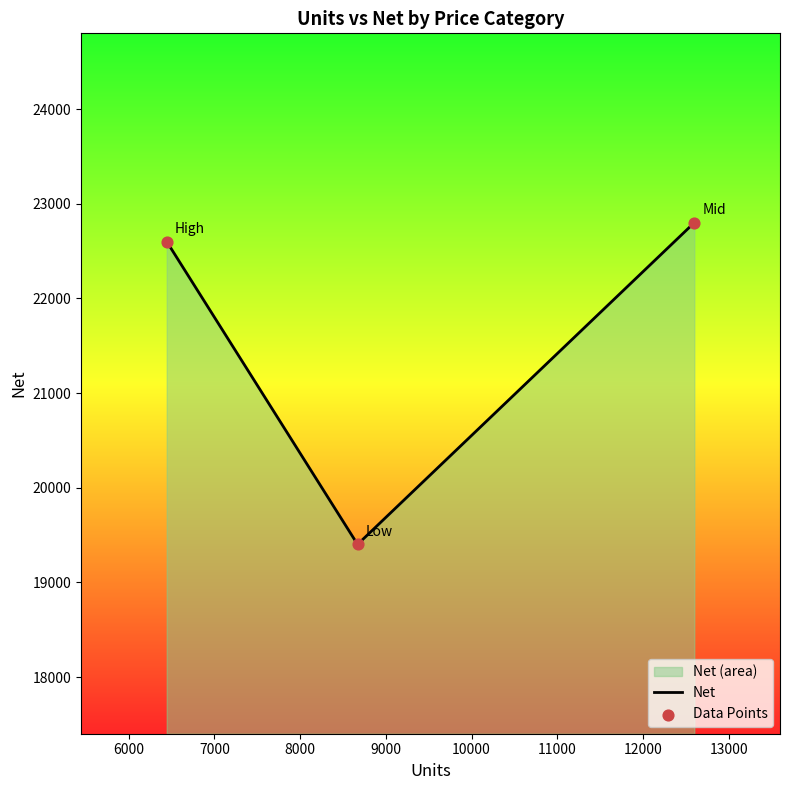

What is the change in value from High to Mid?

+200